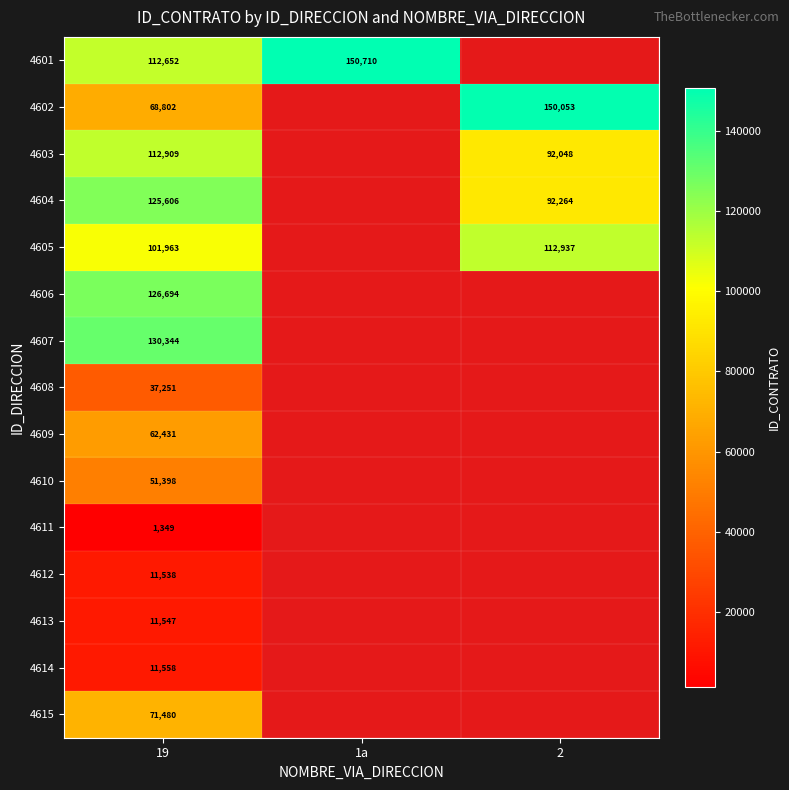

What is the difference between the highest and lowest values at 19?

128995